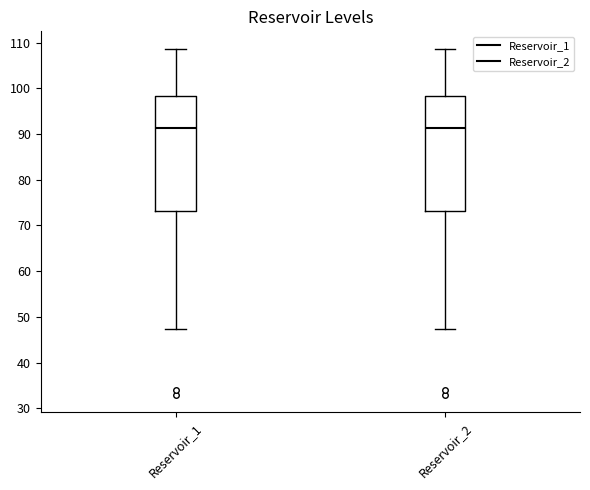

Where does the lower whisker of the box for Reservoir_2 end on the y-axis? The values are not printed on the chart, so give them approximately, as read against the axis.

47